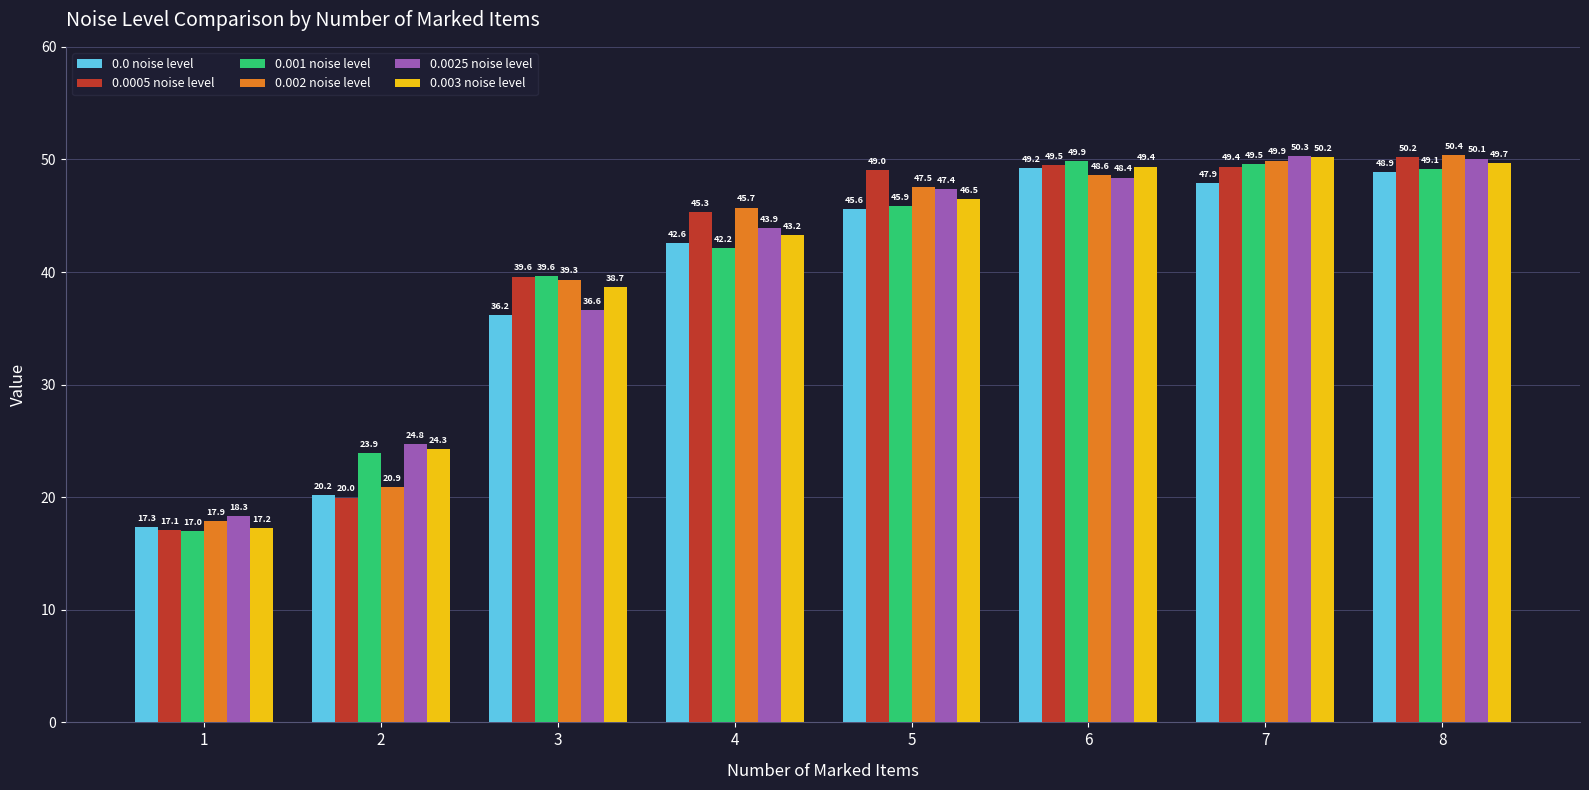

How many data points does each series have?

8